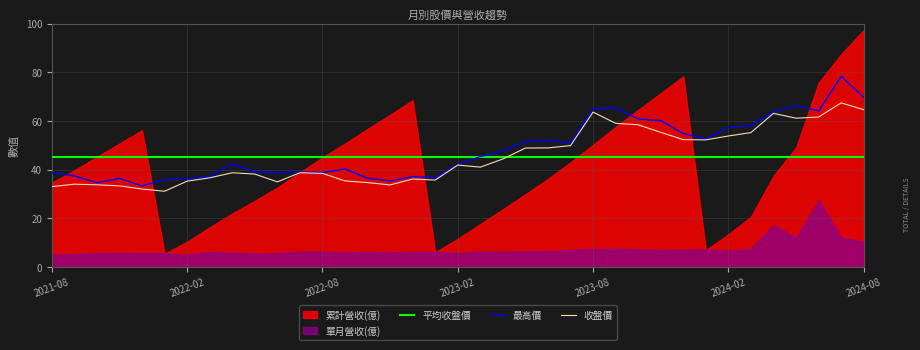

What is the sum of the 收盤價 values at 2024-01 and 2024-03?

107.4